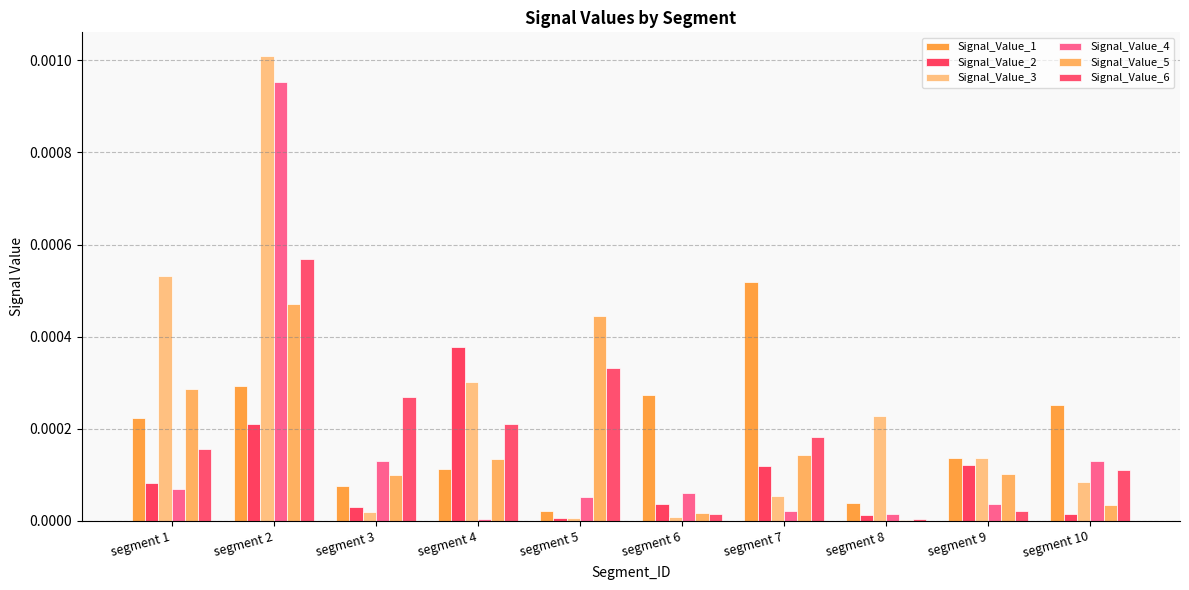

Which series changed the most between segment 3 and segment 5?

Signal_Value_5